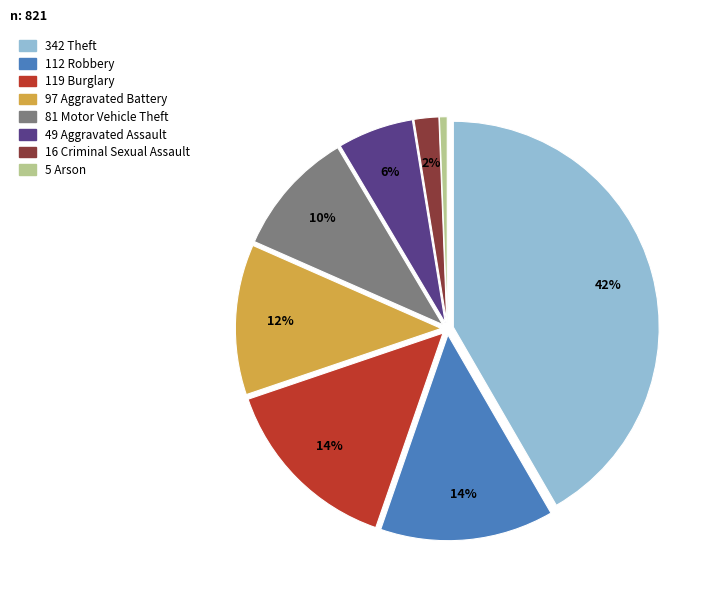

To the nearest percent, what is the difference between the largest and smallest slice percentages?

41%